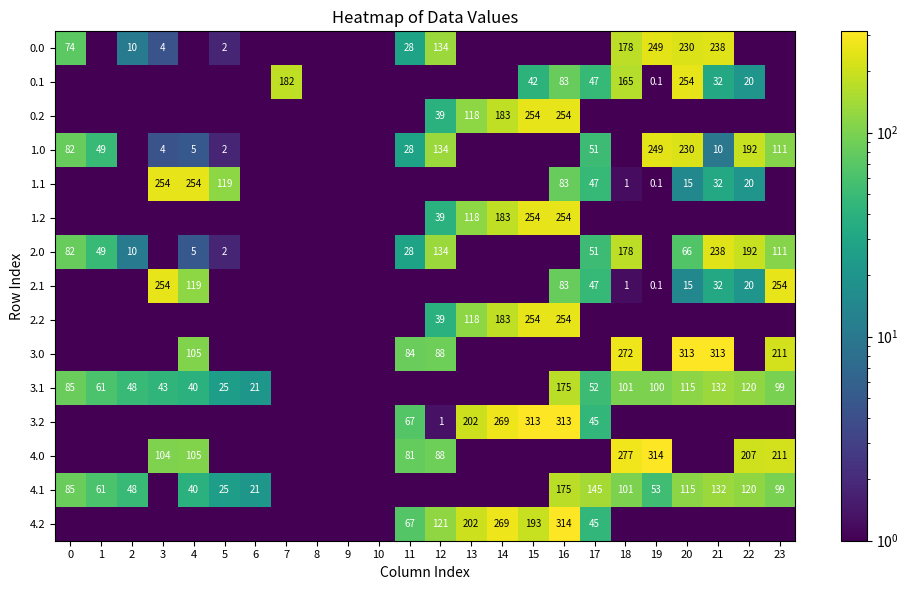

What is the total value across all series at 1?

222.2